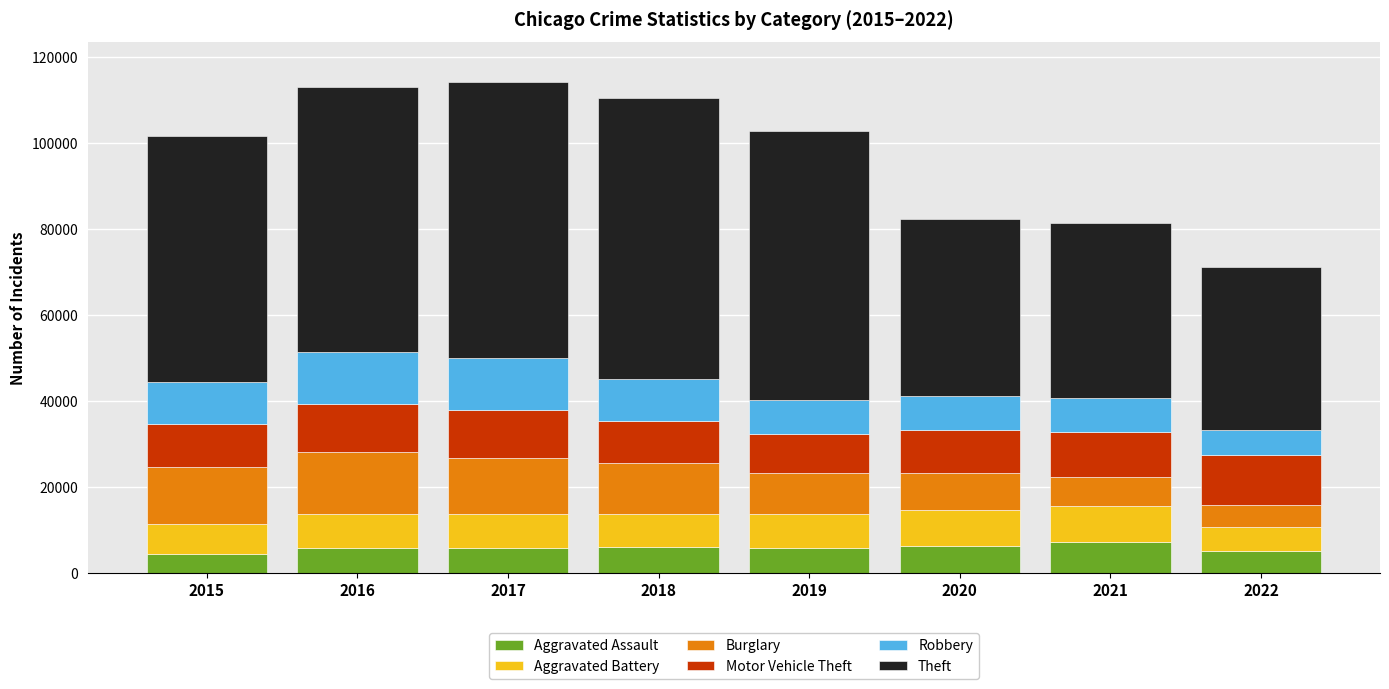

The value of Aggravated Assault at 2017 is 5793. True or false?

True